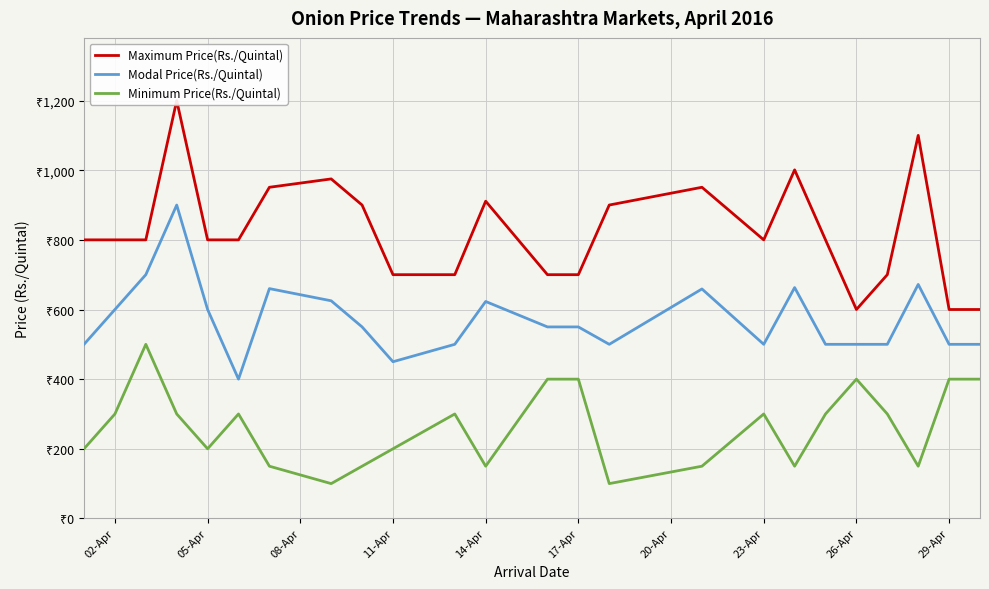

What position from the left is 17-Apr?

14